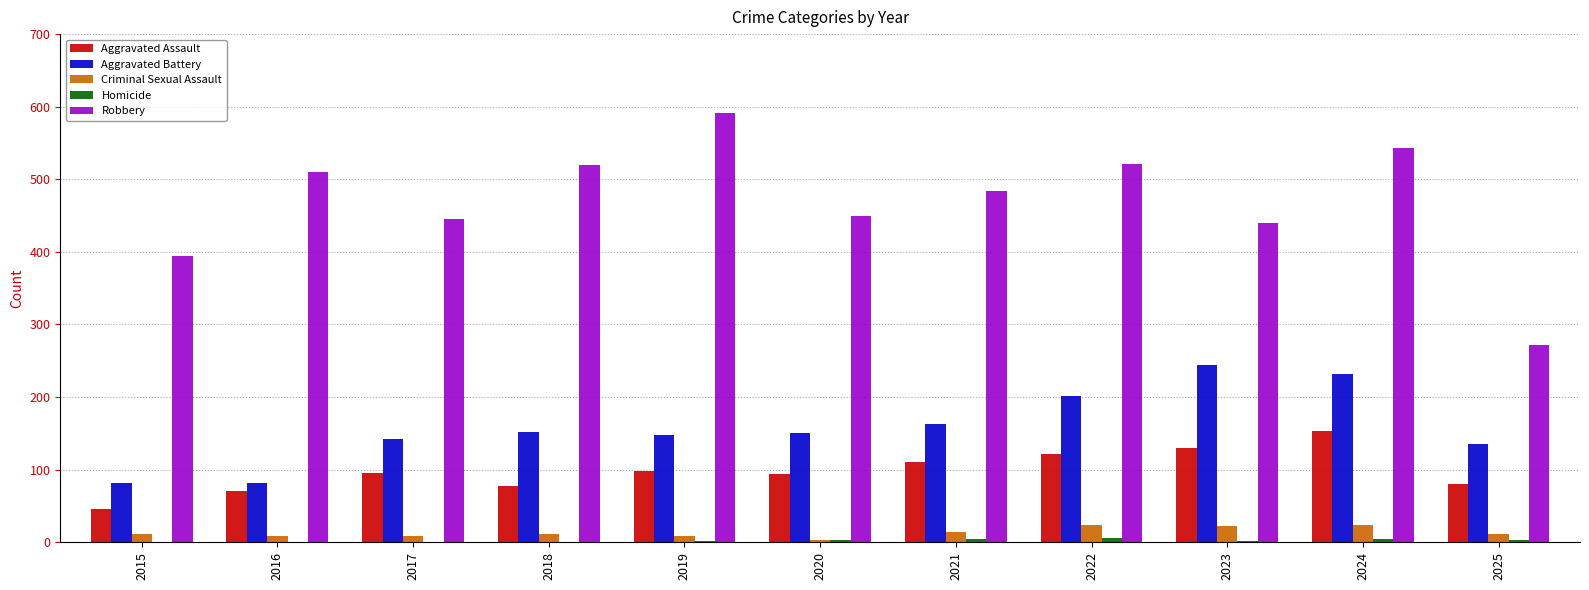

The Criminal Sexual Assault series shows 3 at 2020. True or false?

True